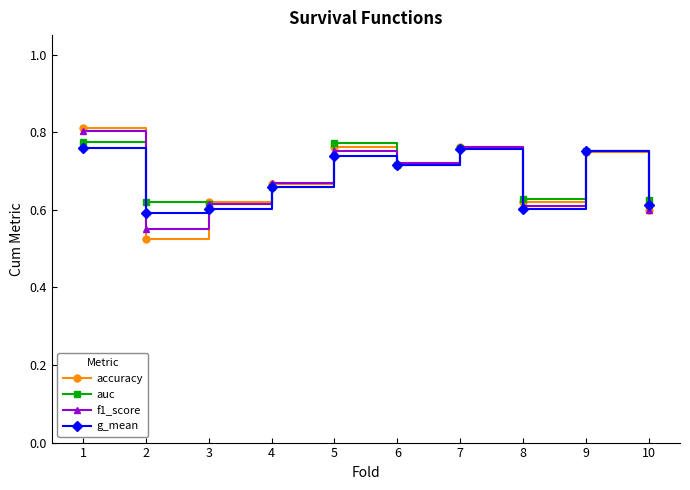

Which series changed the most between 2 and 7?

accuracy